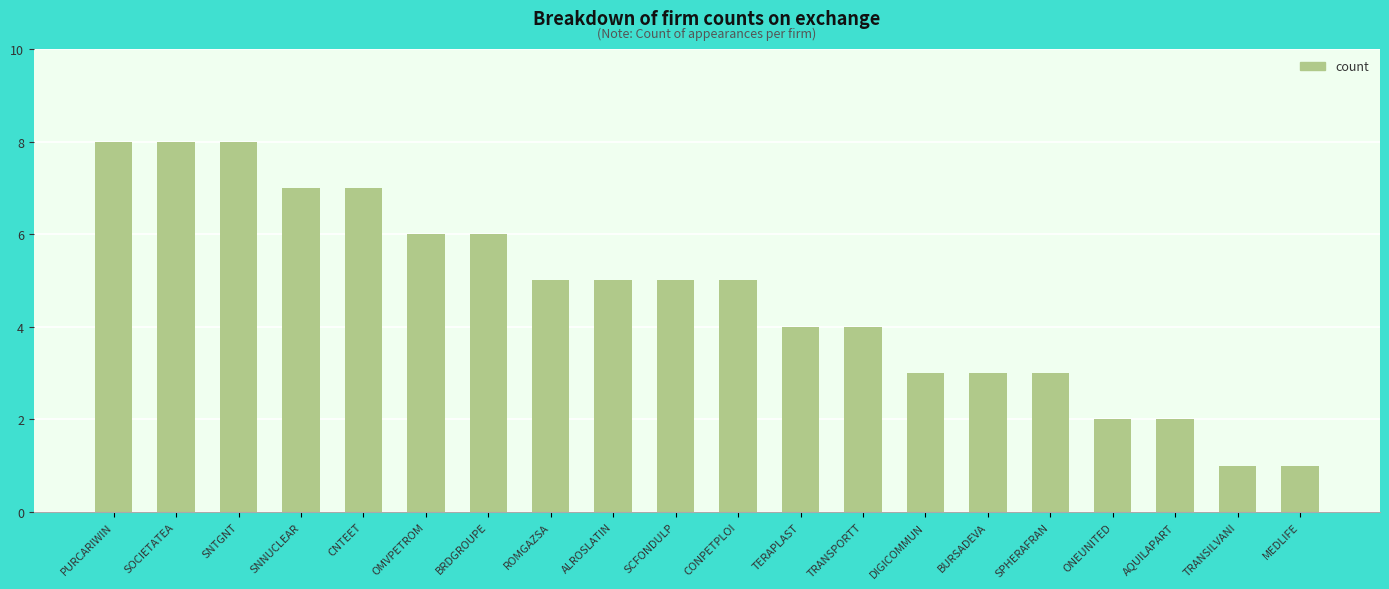

At which label does the data first exceed 5?

PURCARIWIN